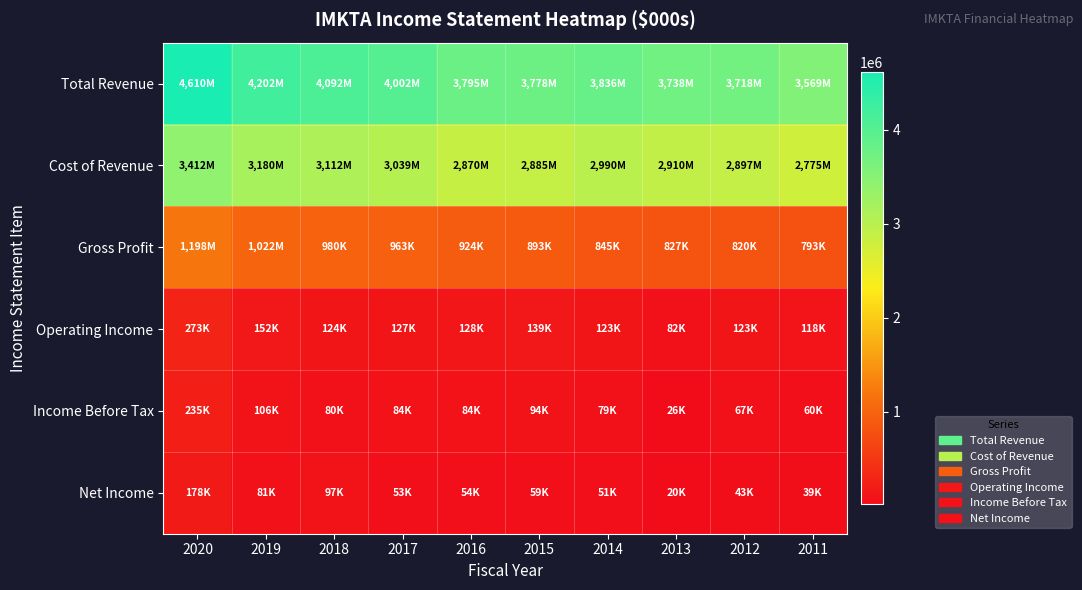

Which series has the largest range (max minus min)?

Total Revenue